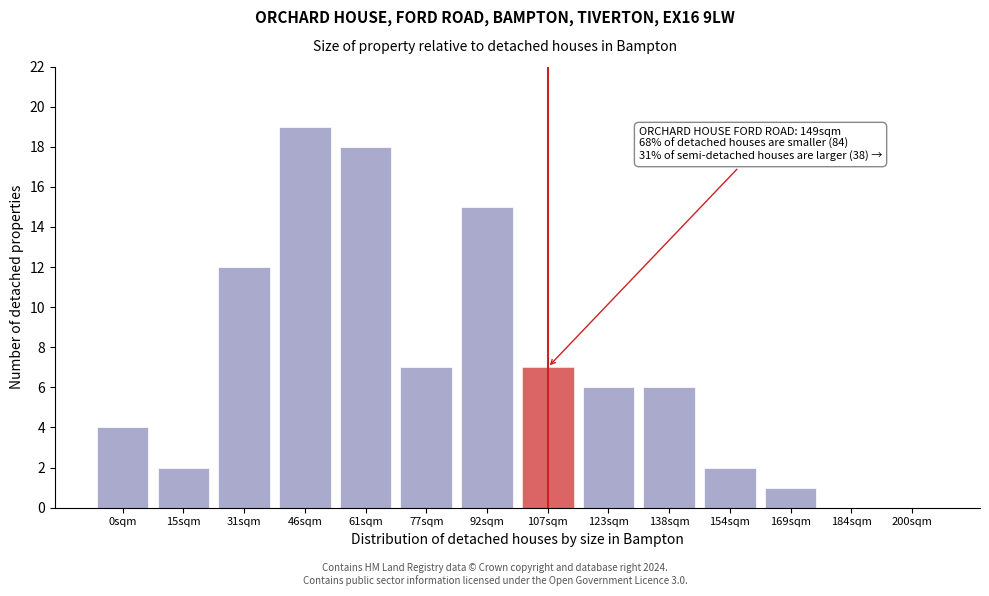

Reading left to right, transcribe all the data shown in this chart.

0sqm=4	15sqm=2	31sqm=12	46sqm=19	61sqm=18	77sqm=7	92sqm=15	107sqm=7	123sqm=6	138sqm=6	154sqm=2	169sqm=1	184sqm=0	200sqm=0